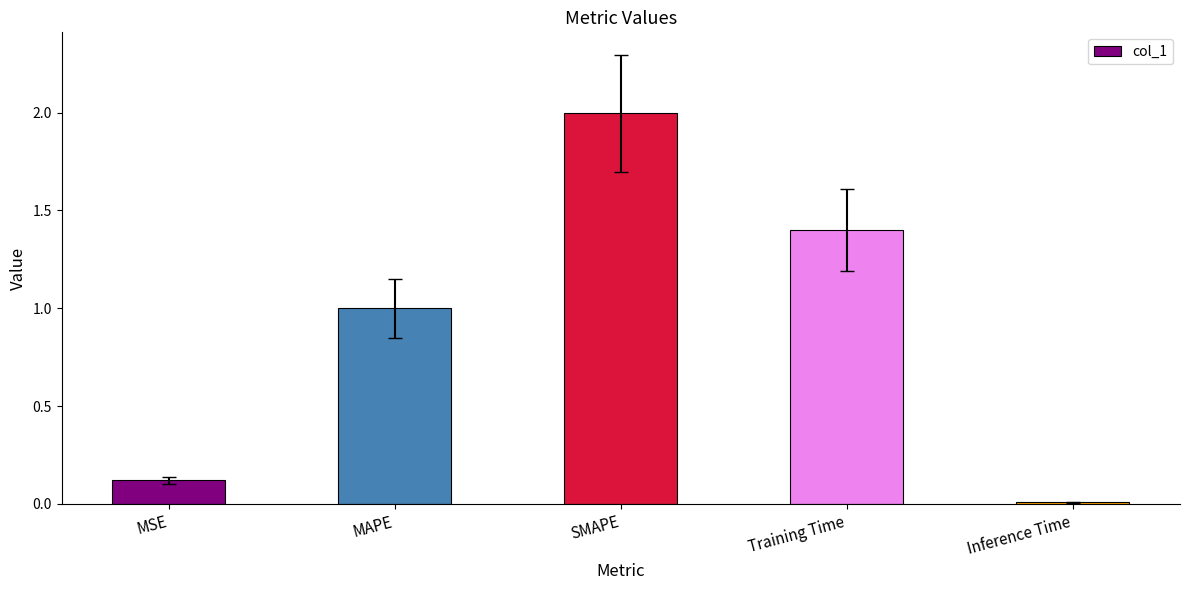

Read the value at Training Time.

1.4